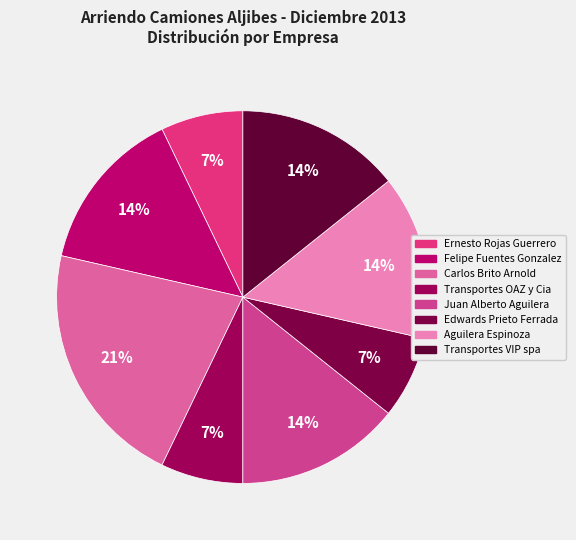

How many segments does this pie chart have?

8